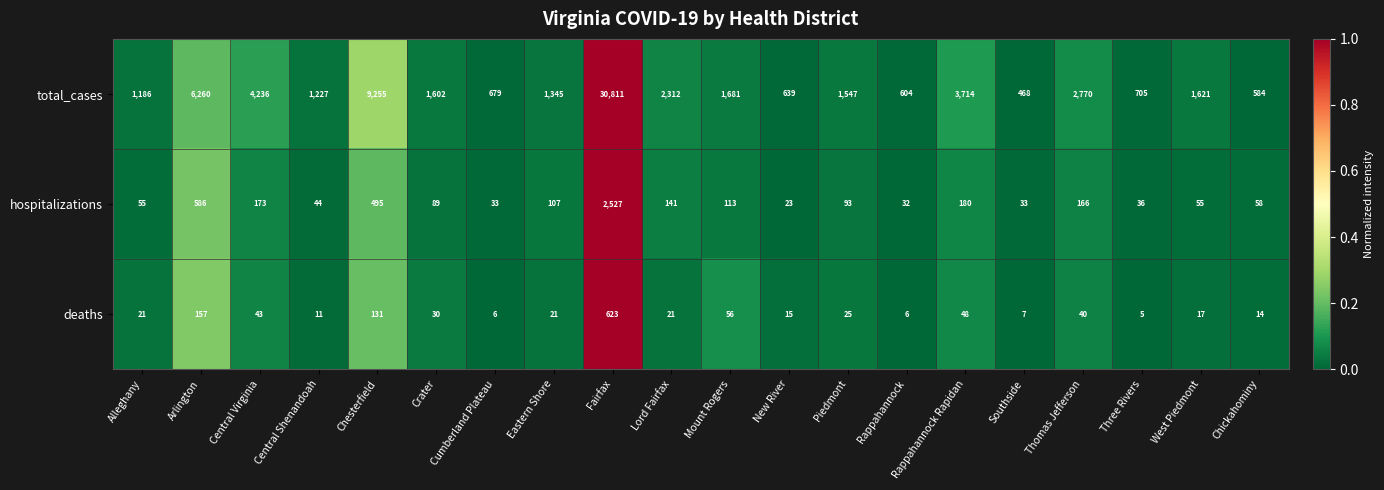

What is the difference between the maximum and minimum values in the total_cases series?

30343